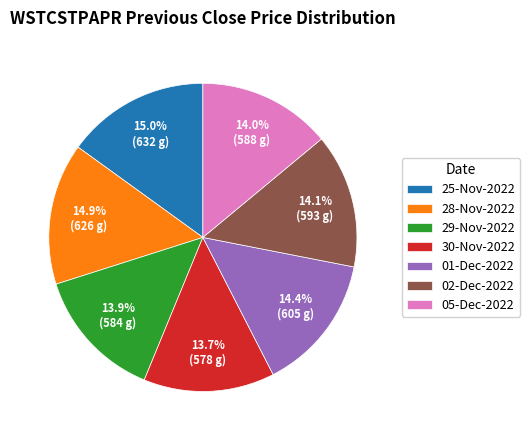

What is the ratio of the value at 29-Nov-2022 to the value at 28-Nov-2022?

0.9